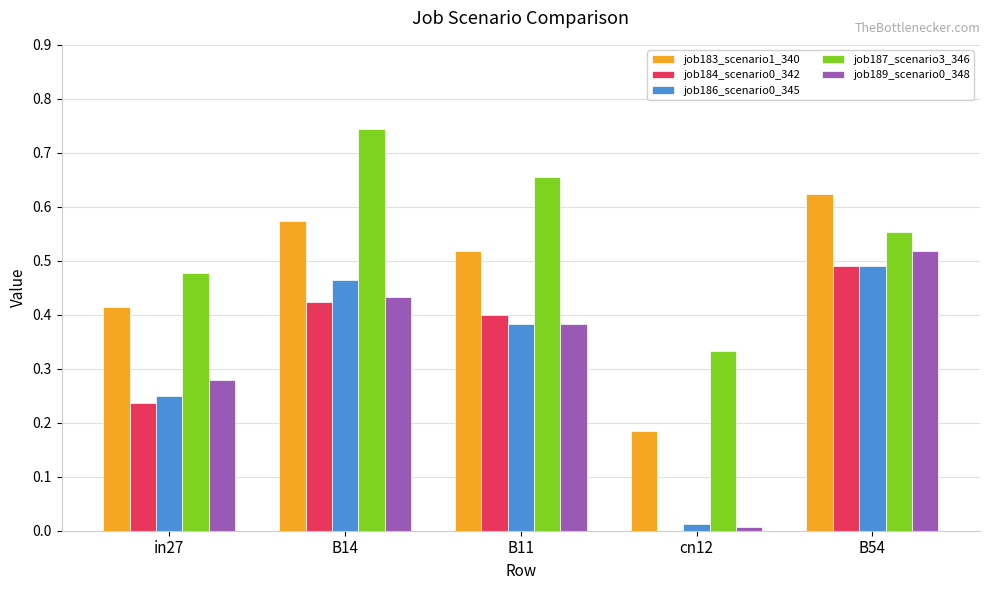

Is the value of job189_scenario0_348 at cn12 greater than the value of job184_scenario0_342 at B14?

No